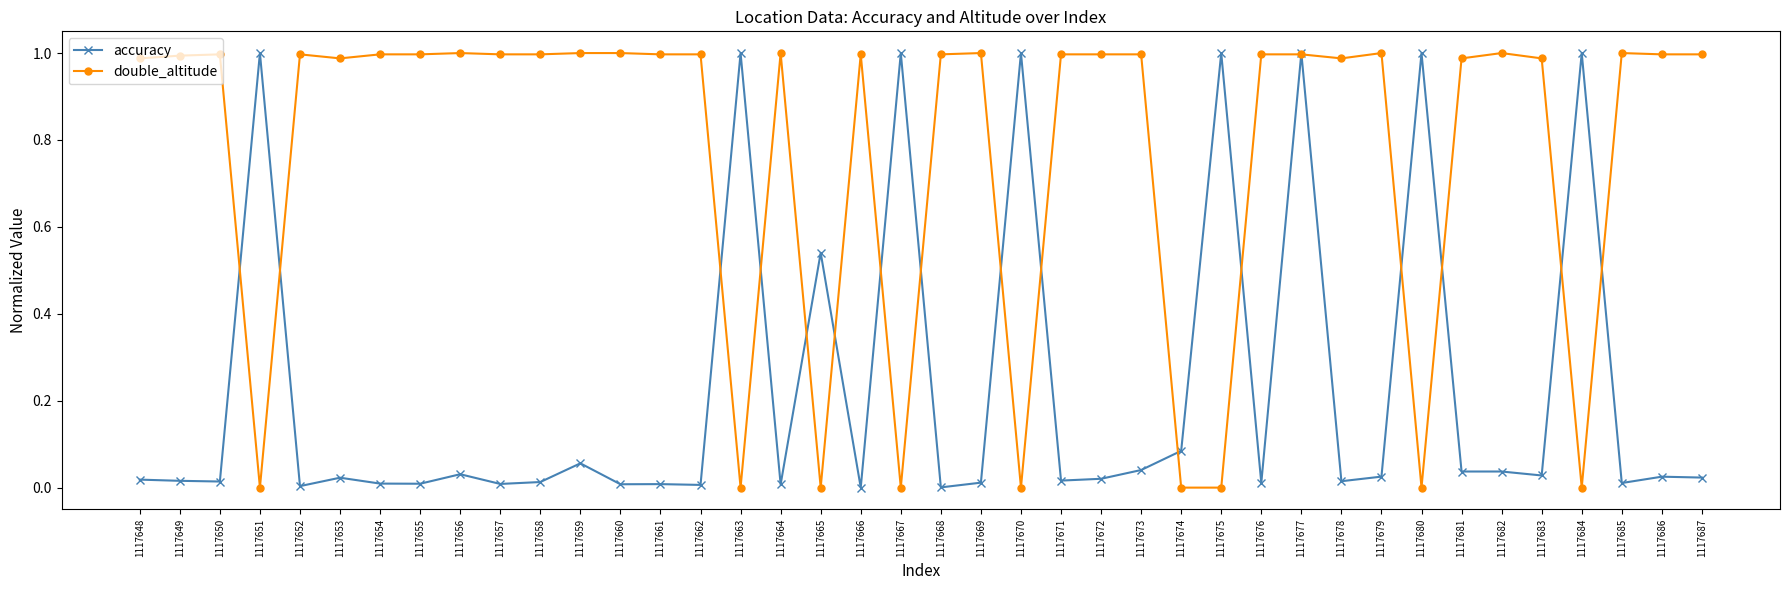

Between 1117663 and 1117665, which series saw the biggest shift?

accuracy